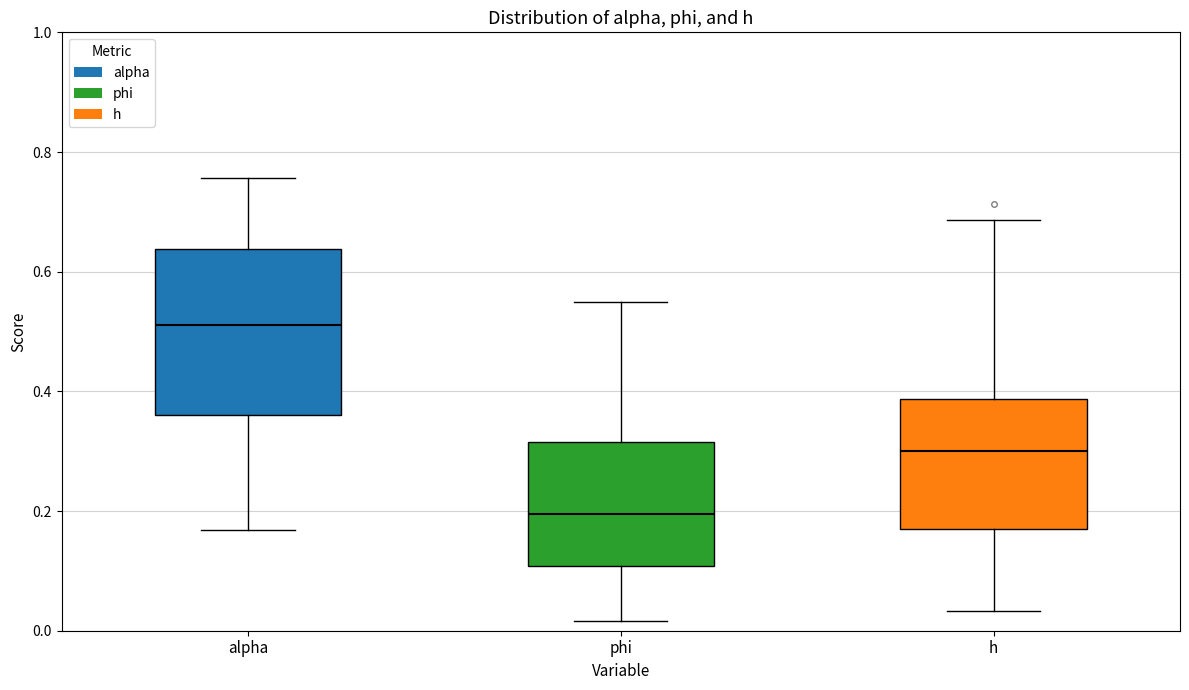

Which box is the tallest, from its lower edge to its upper edge?

alpha